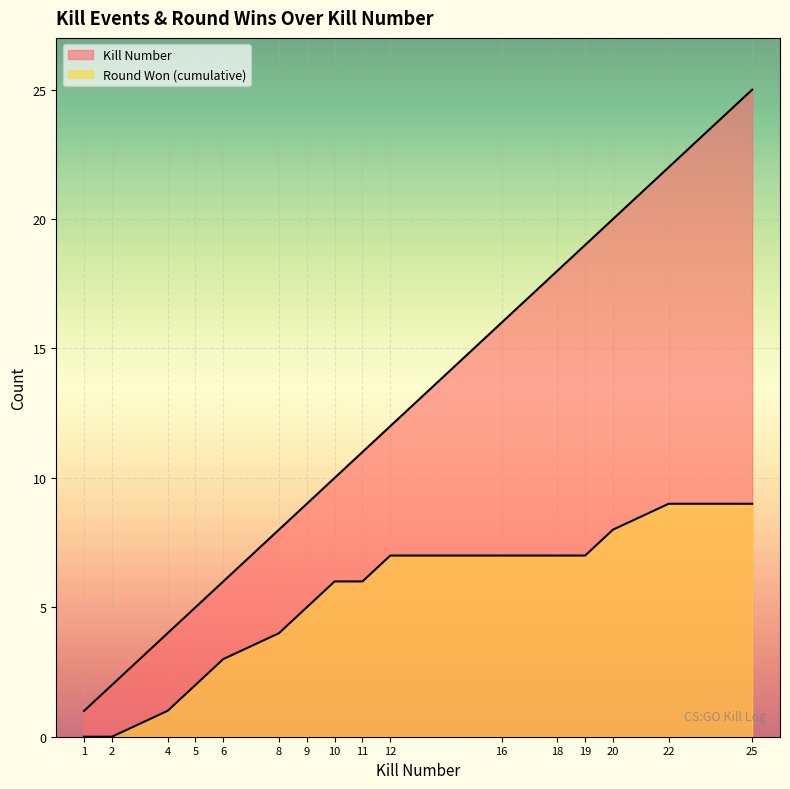

Reading left to right, extract all data points from this chart.

Kills per Round: 1	2	4	5	6	8	9	10	11	12	16	18	19	20	22	25
Round Won (cumulative): 0	0	1	2	3	4	5	6	6	7	7	7	7	8	9	9